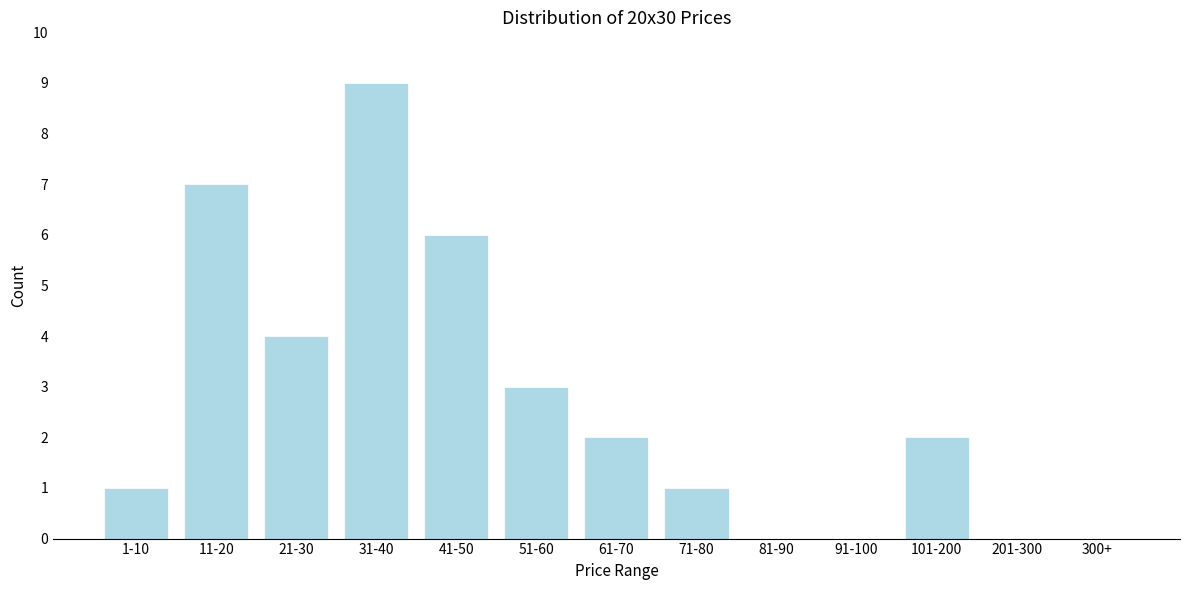

Reading right to left, what are all the values shown in this chart?

300+=0	201-300=0	101-200=2	91-100=0	81-90=0	71-80=1	61-70=2	51-60=3	41-50=6	31-40=9	21-30=4	11-20=7	1-10=1